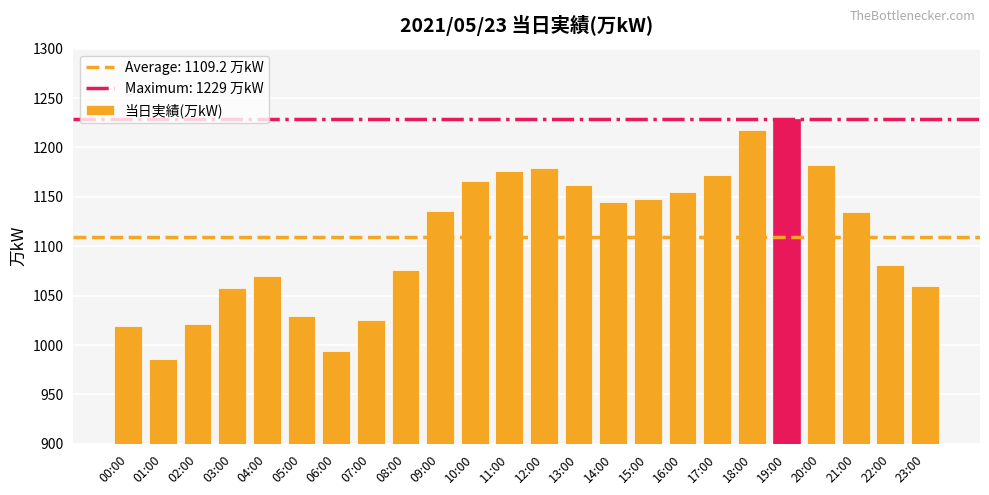

How many data points are less than 1136?

12